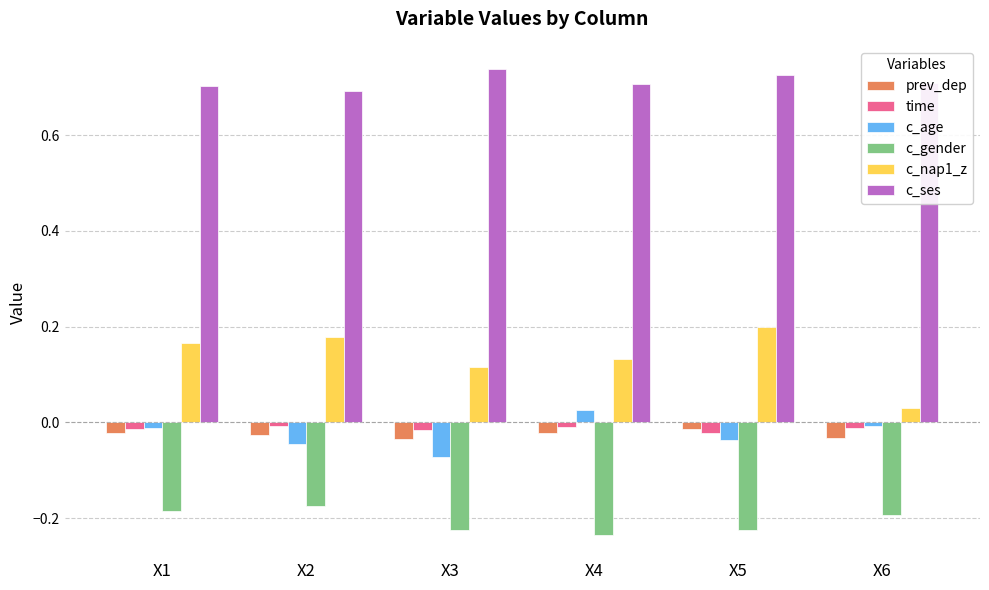

Is the value of c_age at X4 greater than the value of c_nap1_z at X5?

No